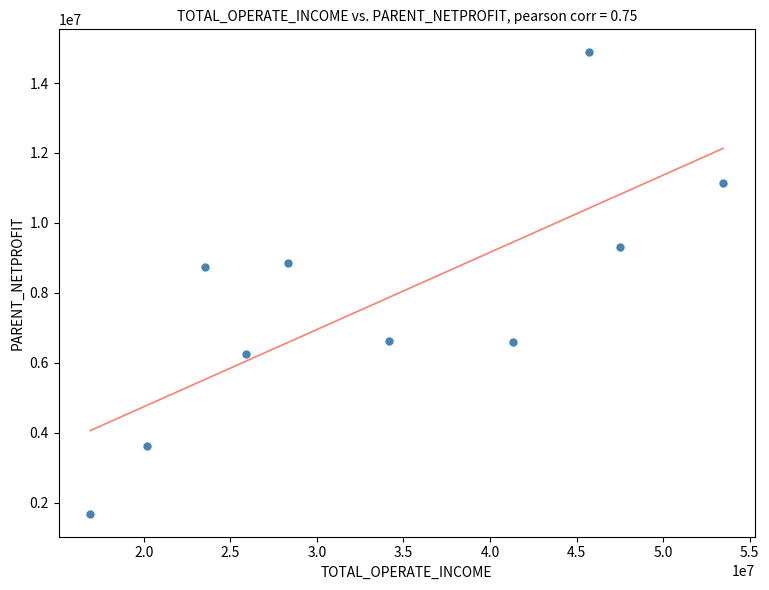

What is the range of X values (max minus min)?

36561955.9